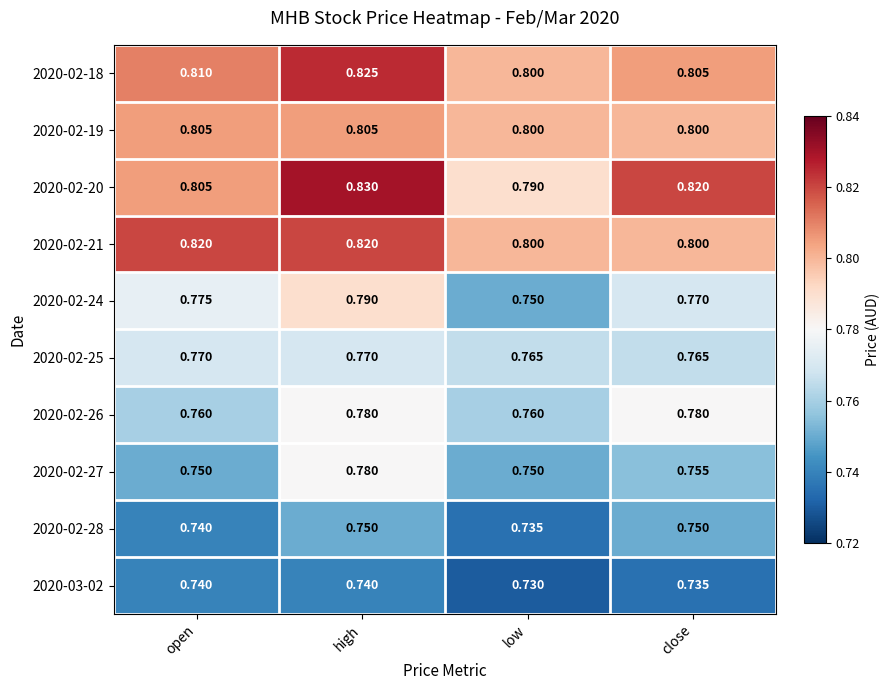

At which category does the chart reach its peak across all series?

high